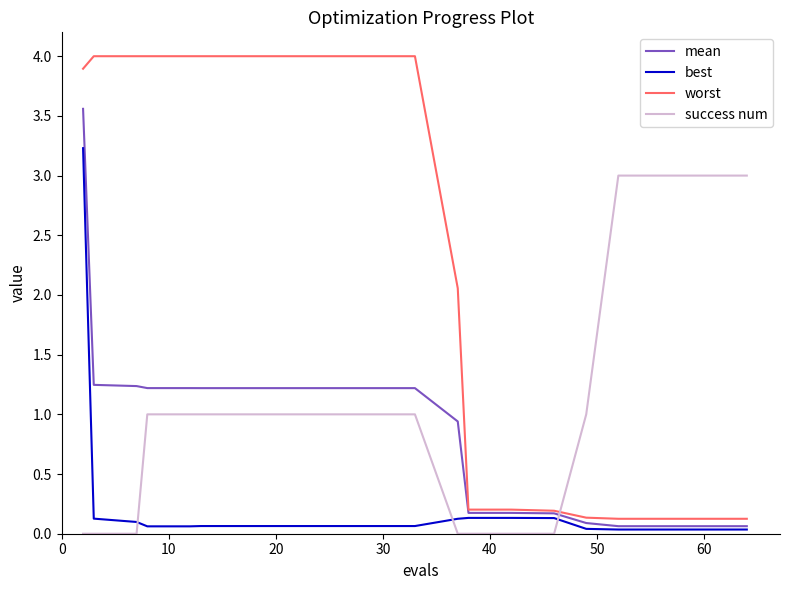

What is the difference between the maximum and minimum values in the worst series?

3.9